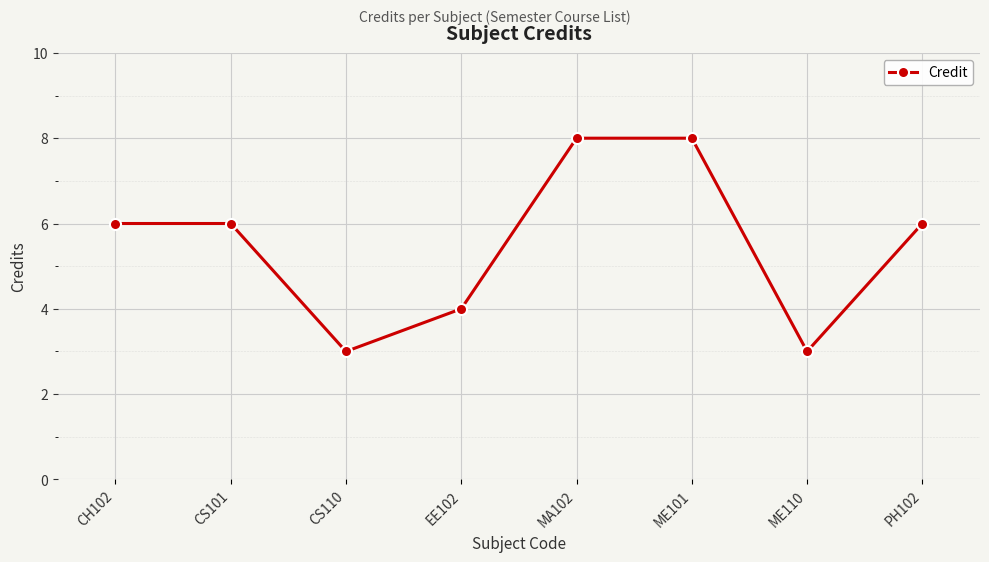

What is the difference between the second highest and minimum values?

5